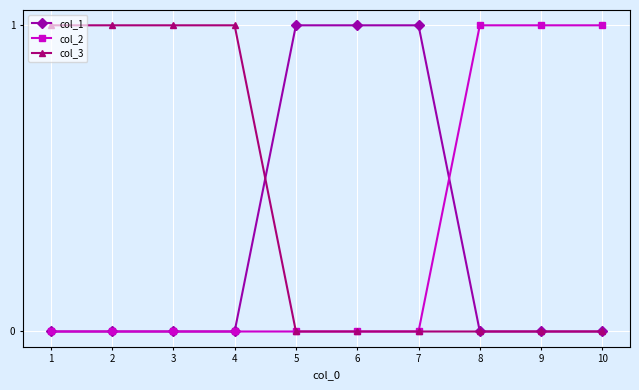

Reading right to left, list all the values displayed in this chart.

col_1: 0	0	0	1	1	1	0	0	0	0
col_2: 1	1	1	0	0	0	0	0	0	0
col_3: 0	0	0	0	0	0	1	1	1	1